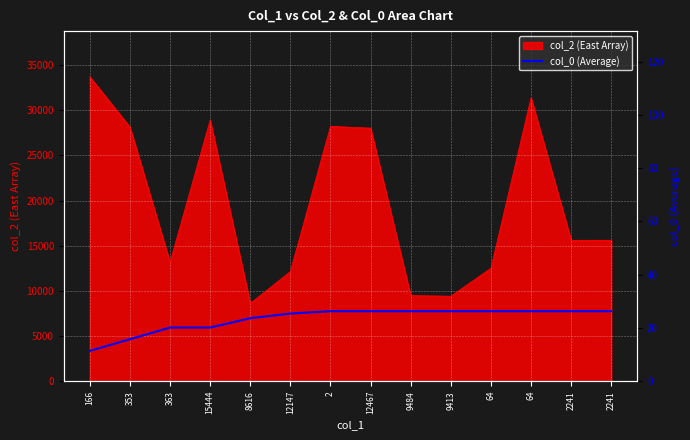

What is the sum of all values?

326.9